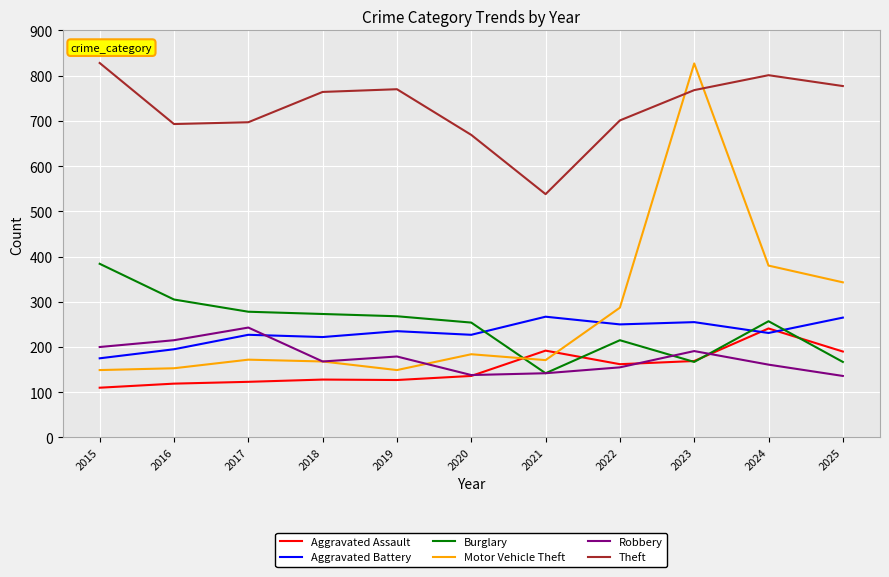

Which series has the widest spread of values?

Motor Vehicle Theft